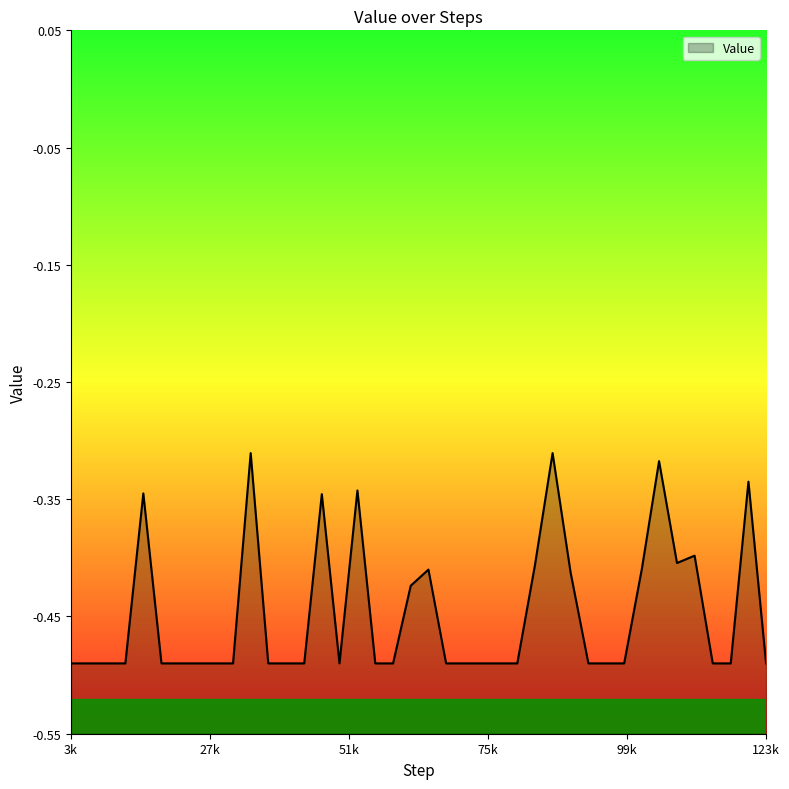

Does the chart have visible grid lines?

No